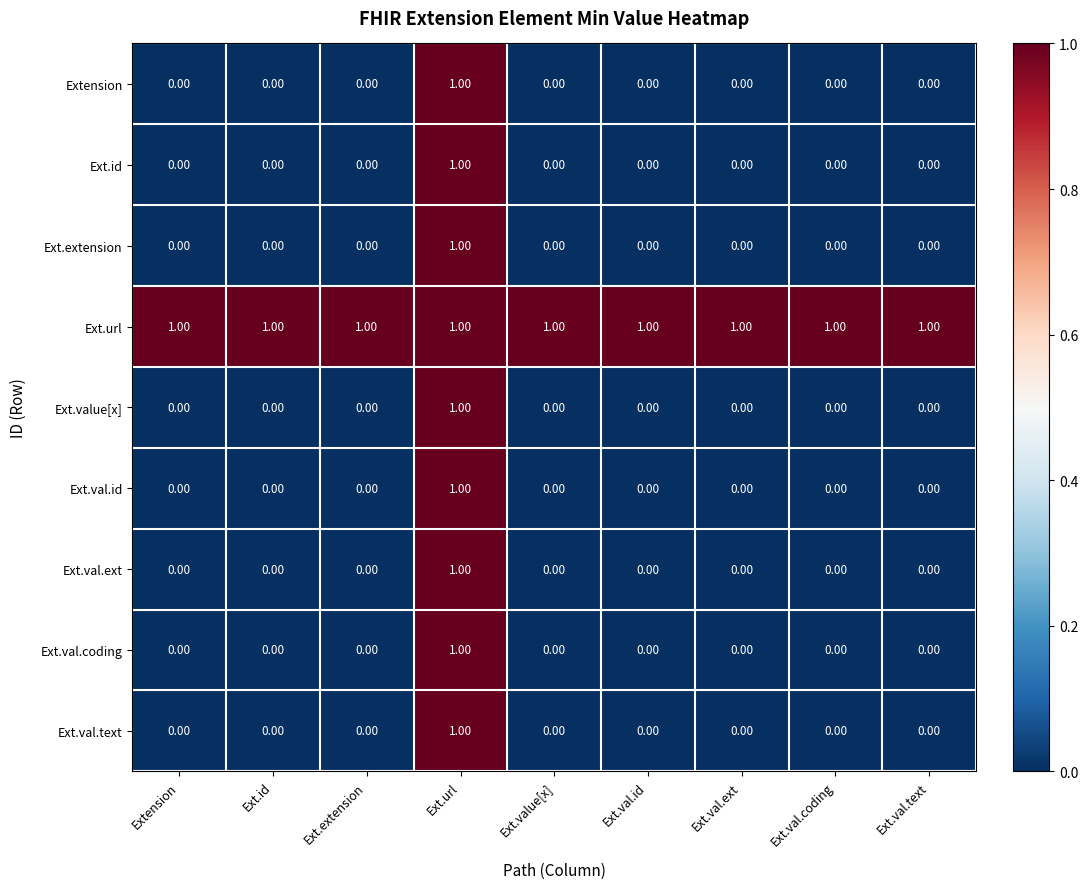

Which category has the highest value in the Ext.value[x] series?

Ext.url